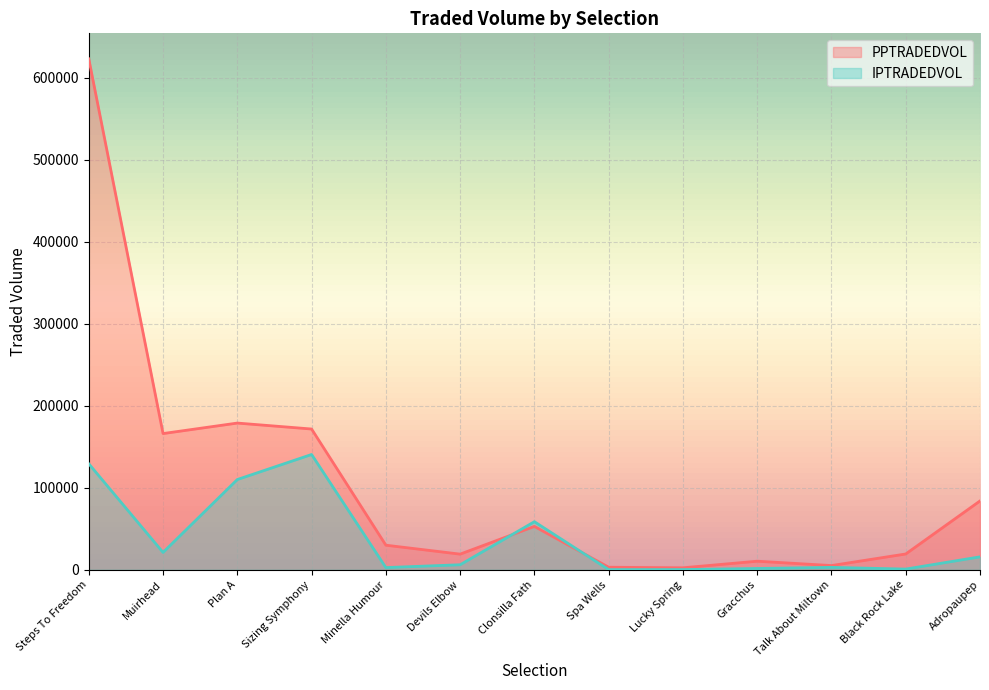

What is the label of the 3rd point from the right?

Talk About Miltown